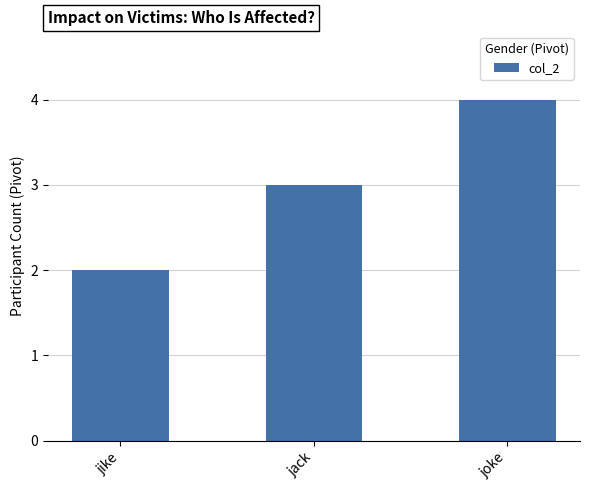

Rank the categories by value from highest to lowest.

joke, jack, jike